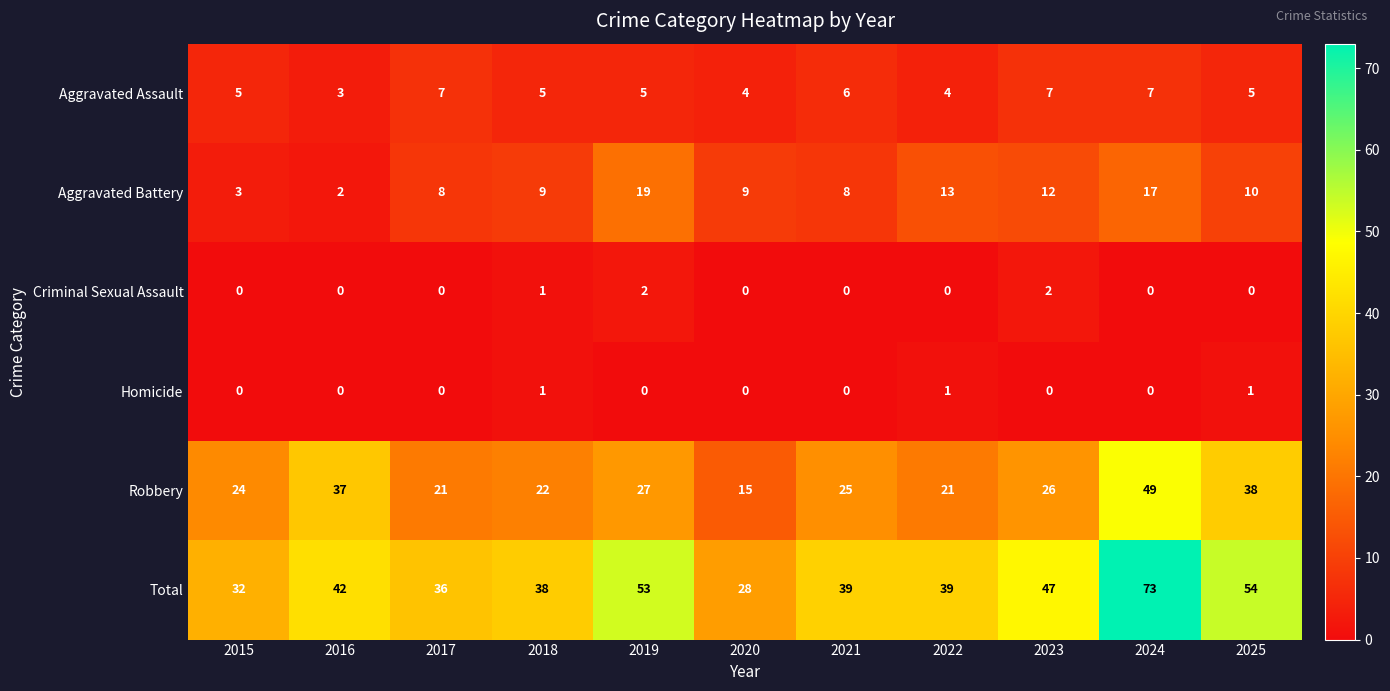

Count the number of categories in the chart.

11